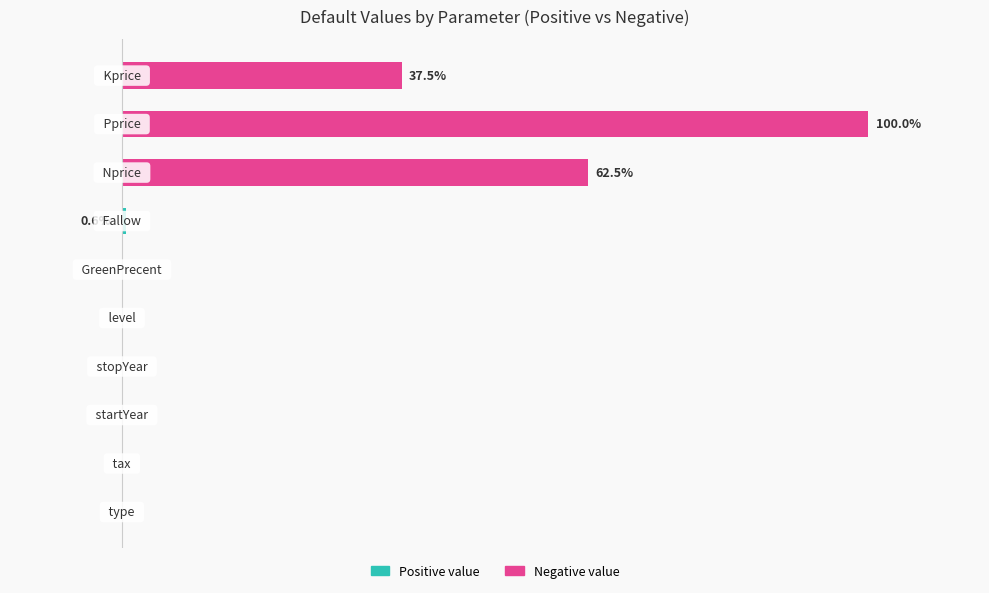

The value of Negative value at 0 is 0.0. True or false?

True